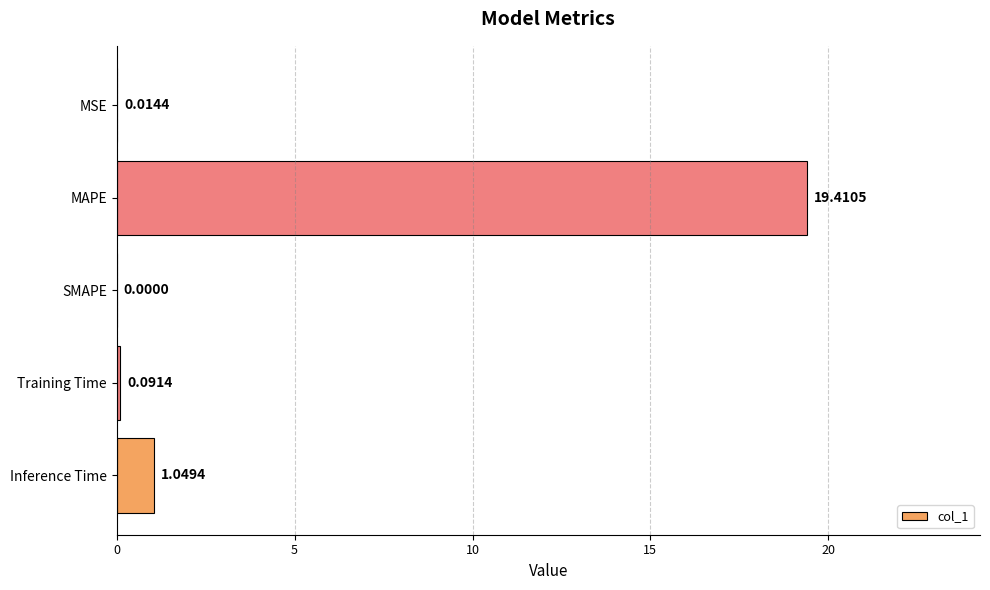

What is the sum of all values?

20.6